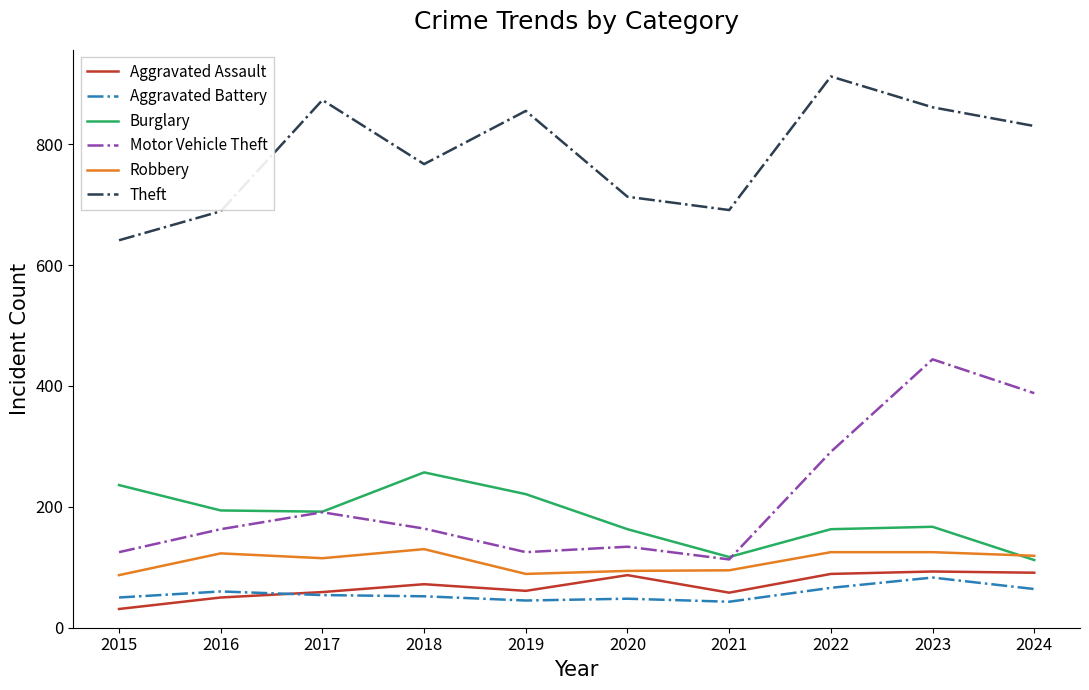

Which series has the largest total across all categories?

Theft